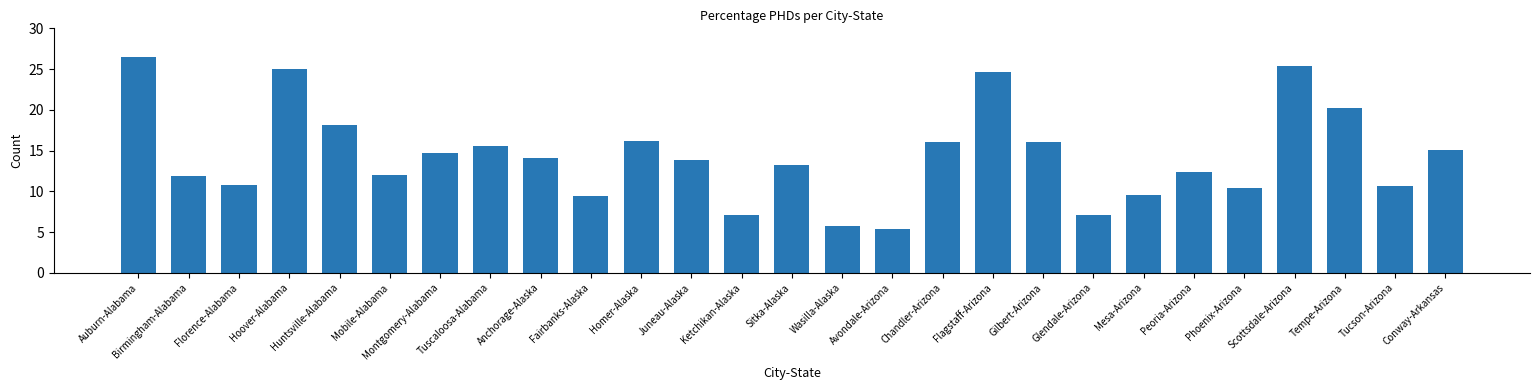

Which has a higher value, Montgomery-Alabama or Sitka-Alaska?

Montgomery-Alabama